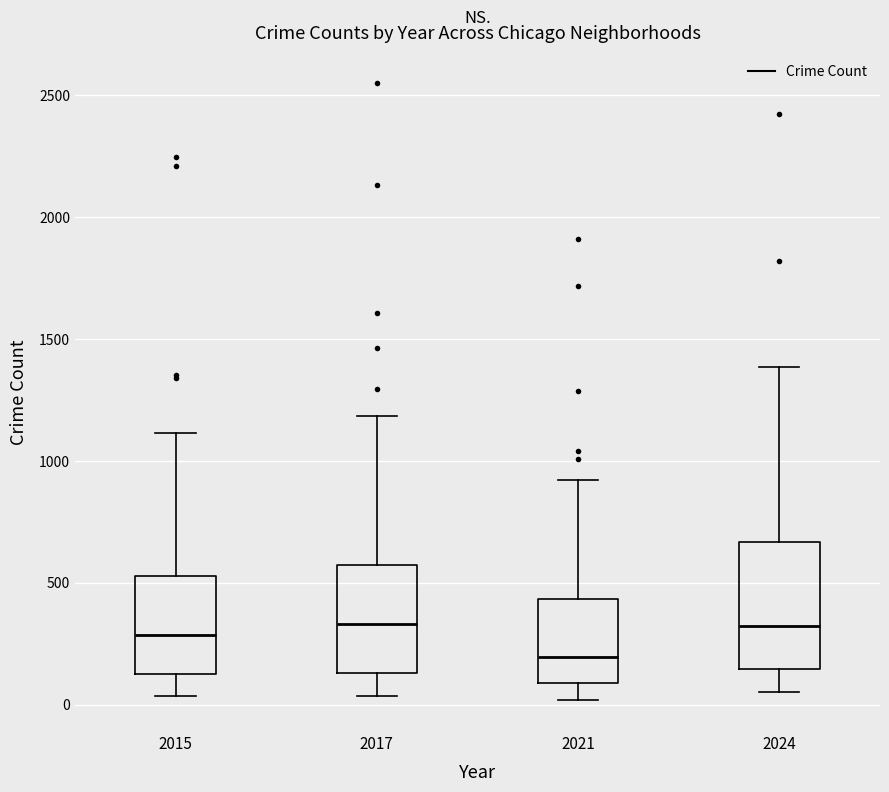

Where does the median line of the box at x = 2024 sit on the y-axis? The values are not printed on the chart, so give them approximately, as read against the axis.

300